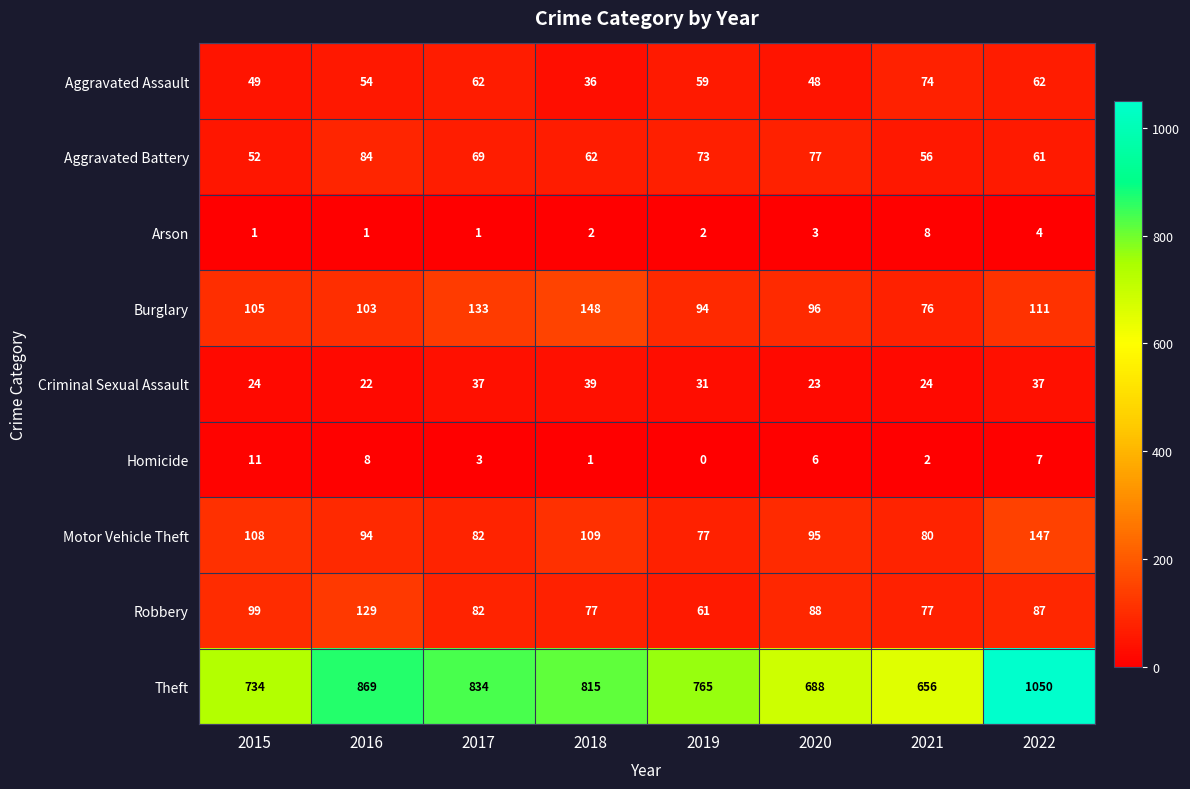

Is the value of Robbery at 2016 greater than the value of Homicide at 2020?

Yes